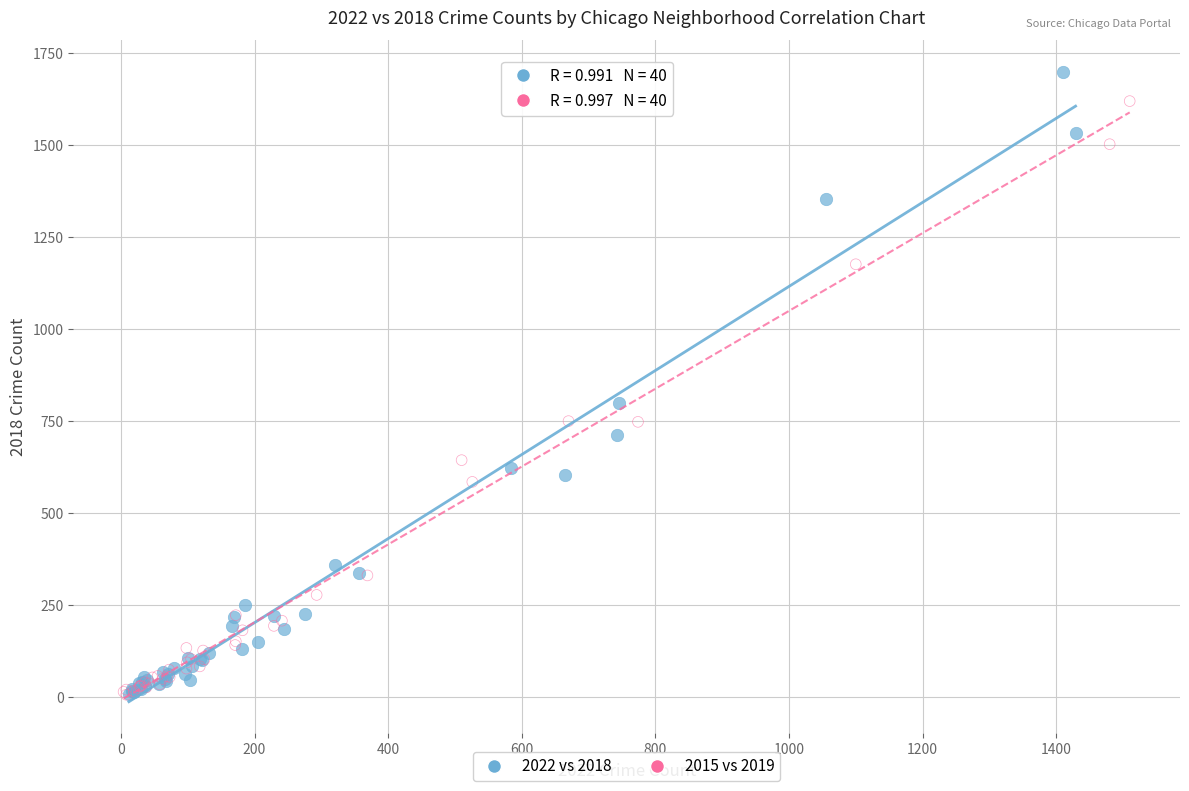

Which series reaches the maximum Y coordinate?

2022 vs 2018